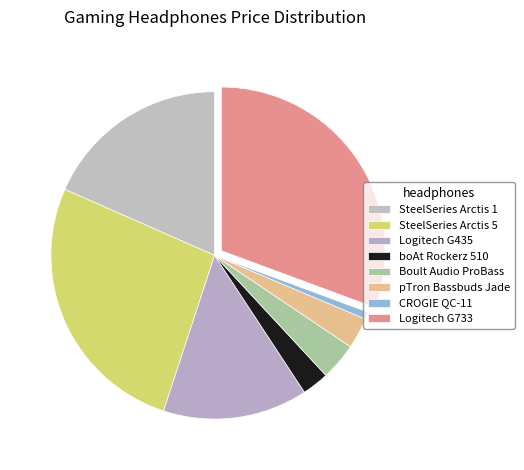

Is it true that boAt Rockerz 510 is 3% of the pie?

True